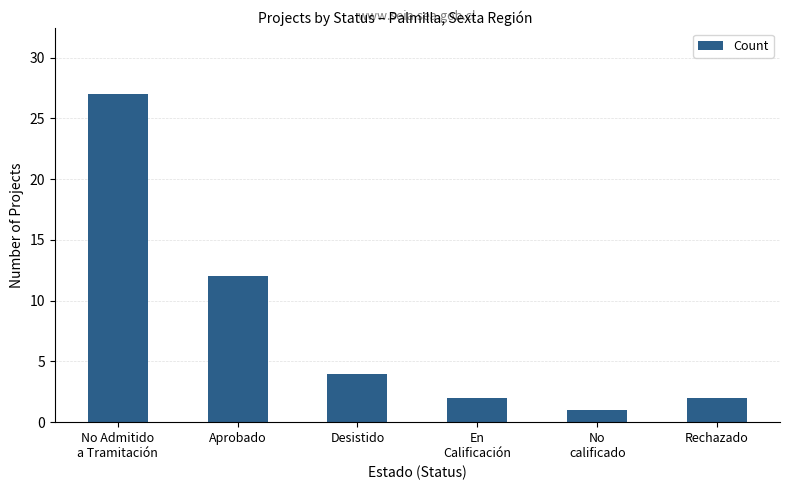

True or false: the data shows 12 at Aprobado.

True